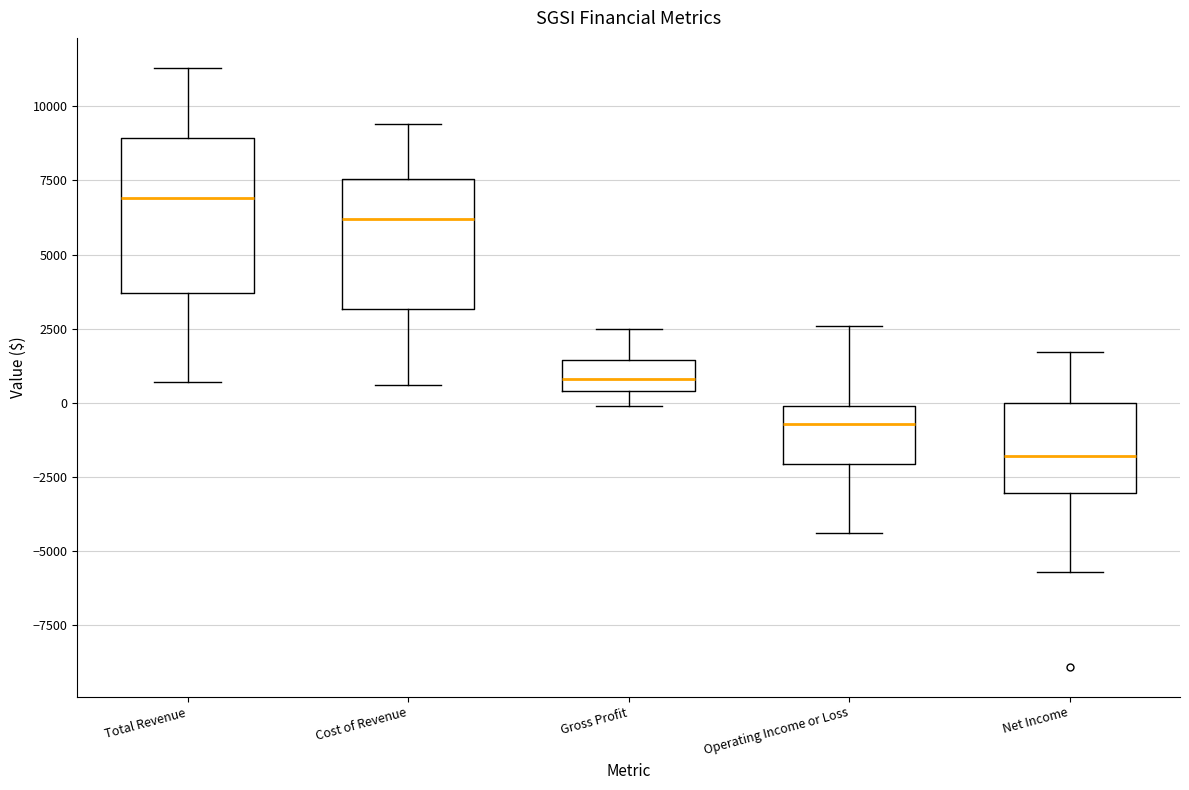

Comparing the boxes themselves (not the whiskers), which one is the tallest?

Total Revenue